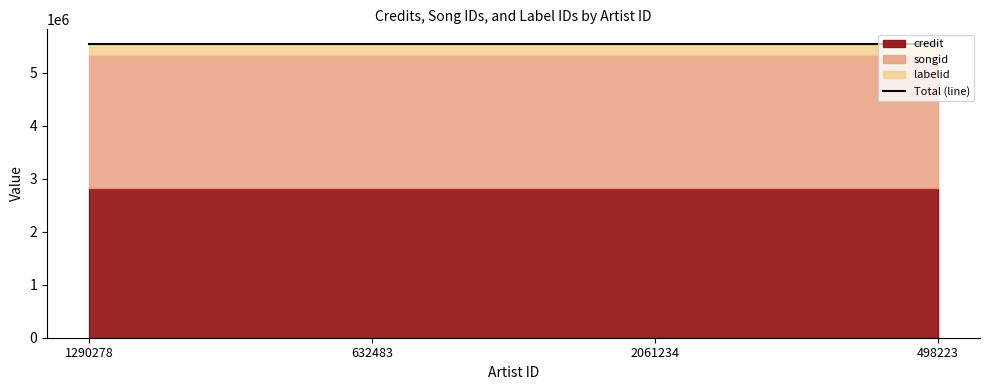

What is the lowest value of the labelid series?

204399